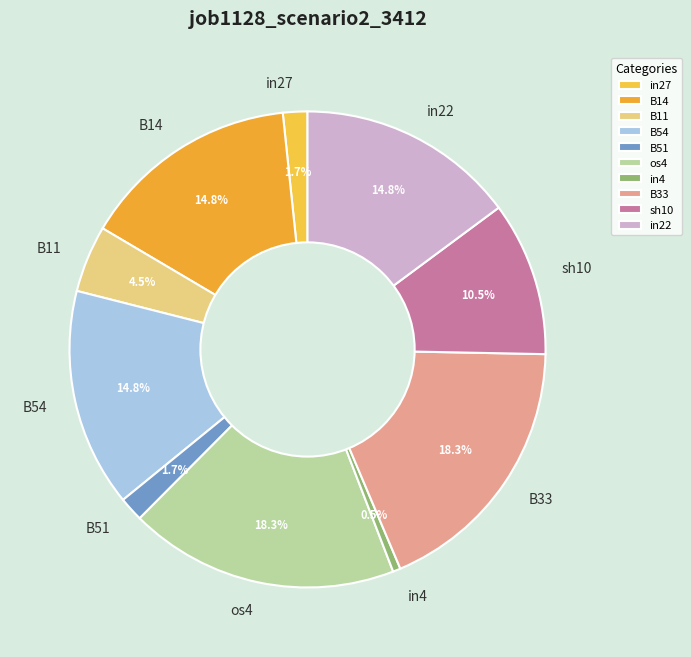

Is it true that in22 is 15% of the pie?

True